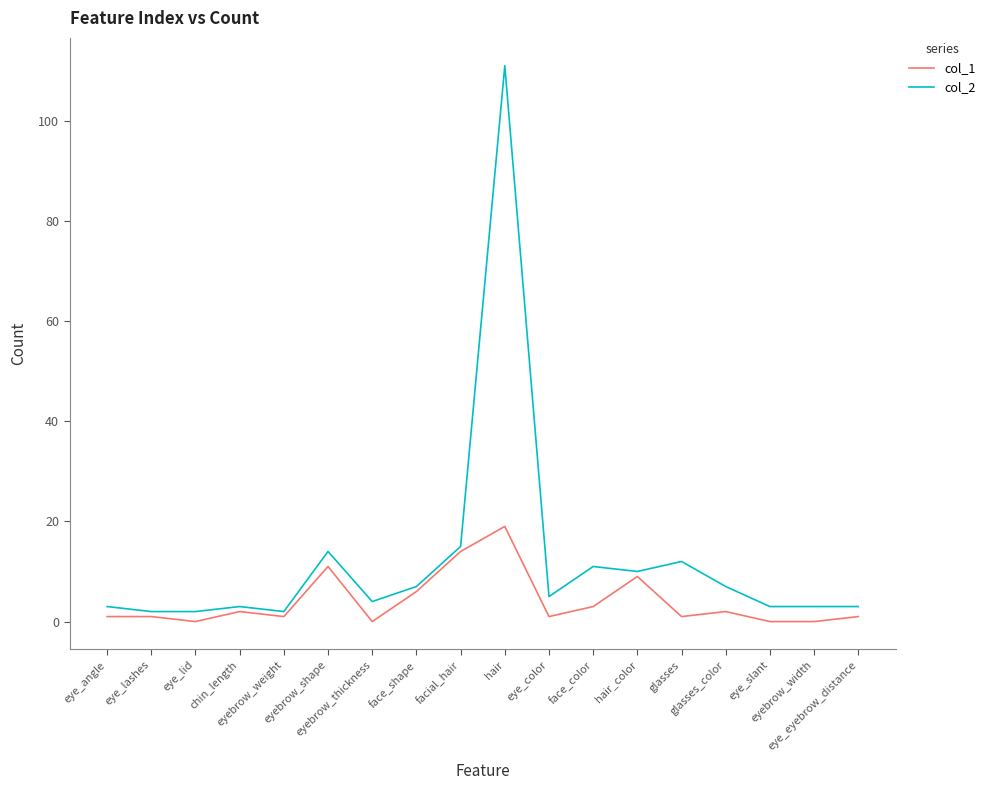

Reading left to right, list all the values displayed in this chart.

col_1: eye_angle=1	eye_lashes=1	eye_lid=0	chin_length=2	eyebrow_weight=1	eyebrow_shape=11	eyebrow_thickness=0	face_shape=6	facial_hair=14	hair=19	eye_color=1	face_color=3	hair_color=9	glasses=1	glasses_color=2	eye_slant=0	eyebrow_width=0	eye_eyebrow_distance=1
col_2: eye_angle=3	eye_lashes=2	eye_lid=2	chin_length=3	eyebrow_weight=2	eyebrow_shape=14	eyebrow_thickness=4	face_shape=7	facial_hair=15	hair=111	eye_color=5	face_color=11	hair_color=10	glasses=12	glasses_color=7	eye_slant=3	eyebrow_width=3	eye_eyebrow_distance=3